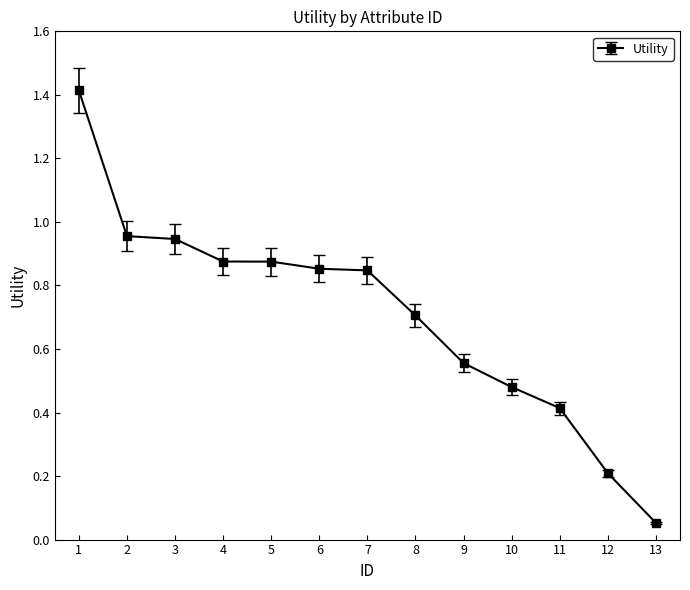

What is the value of the 11th point from the left?

0.4